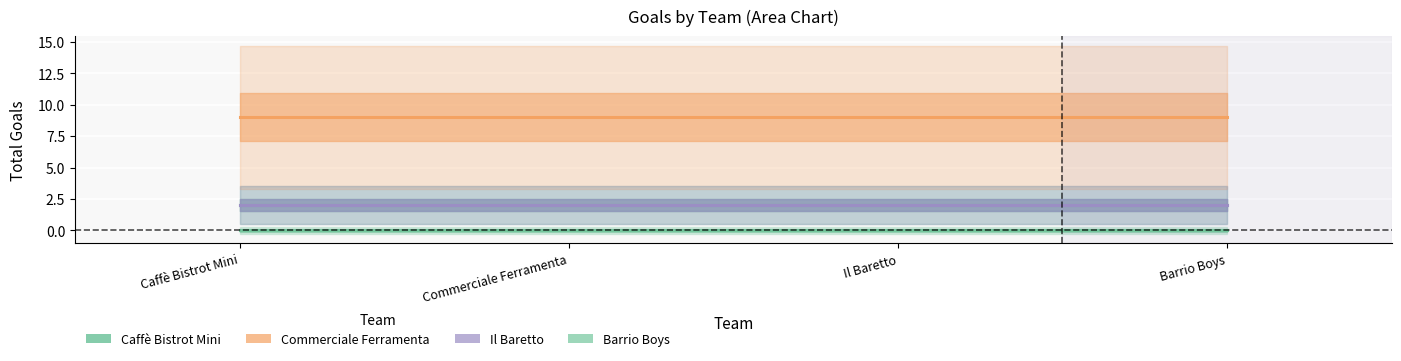

What position from the left is Barrio Boys?

4